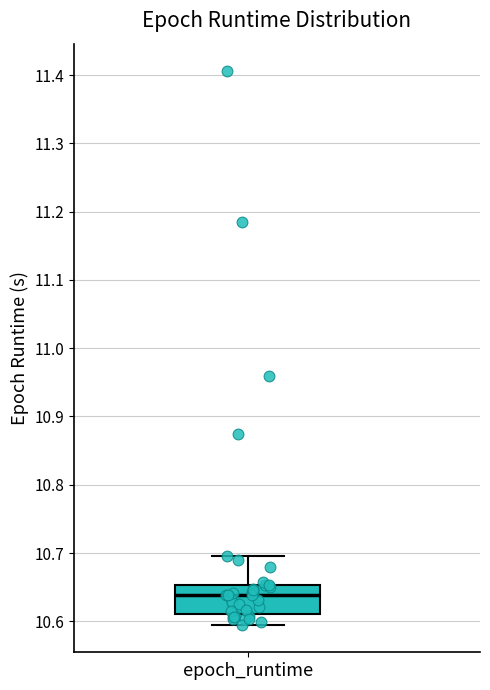

Where is the upper edge of the box for epoch_runtime on the y-axis? The values are not printed on the chart, so give them approximately, as read against the axis.

10.65